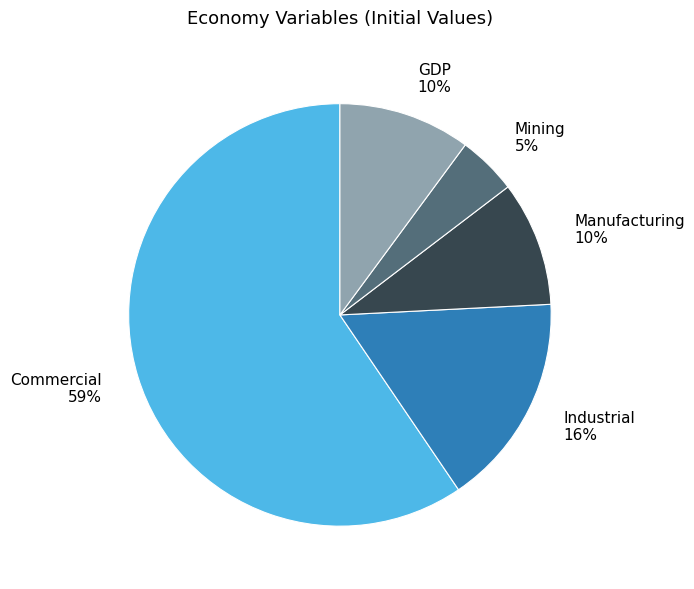

To the nearest percent, what is the average slice percentage?

20%